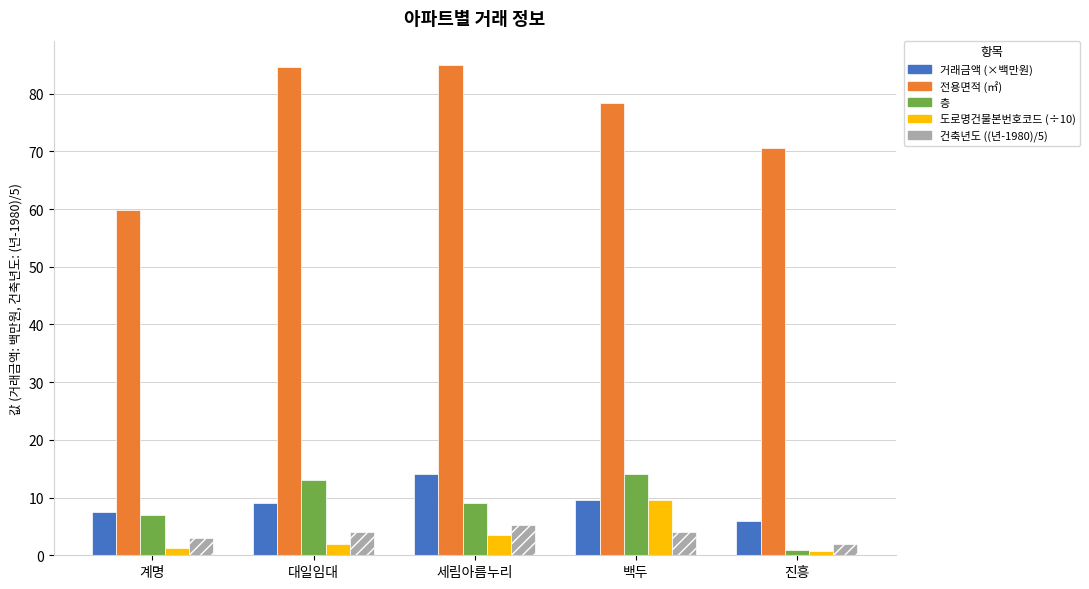

How many series are shown in this chart?

5